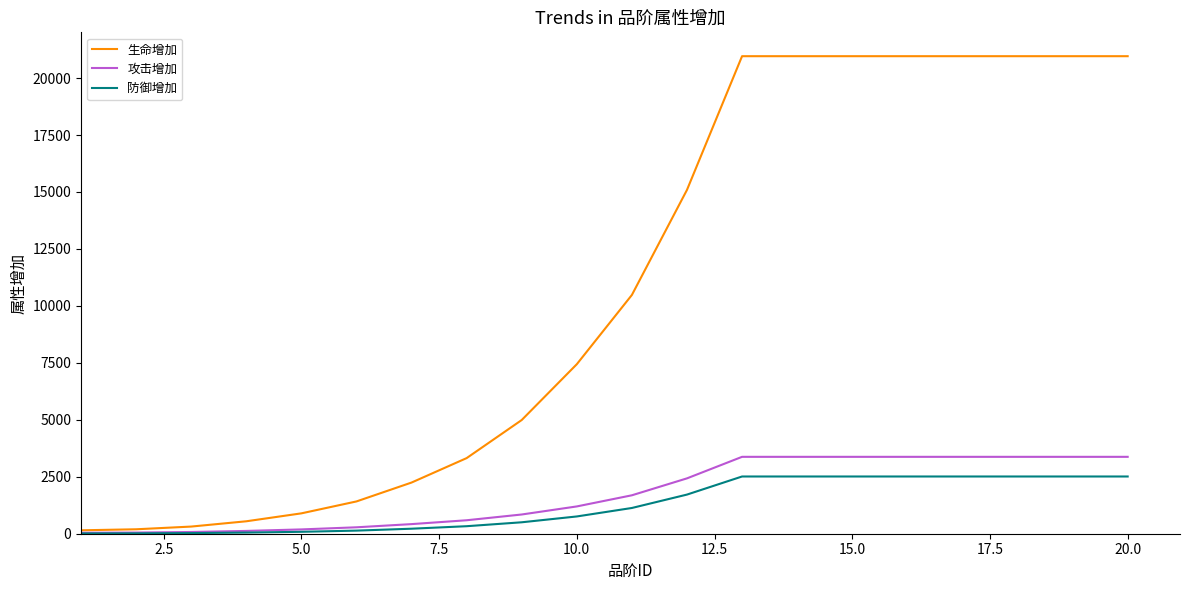

Which series has the largest total across all categories?

生命增加